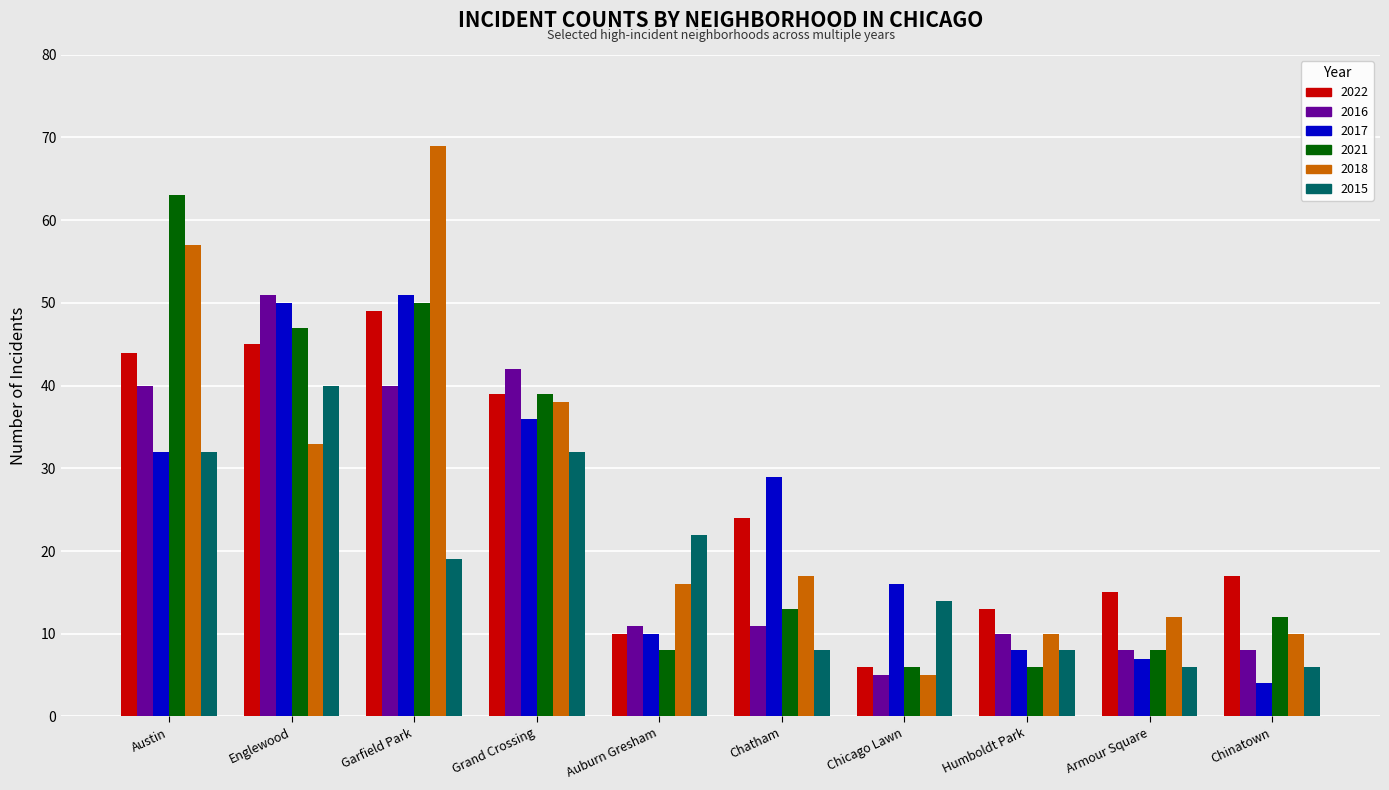

Are the bars grouped side by side (vs. stacked)?

Yes